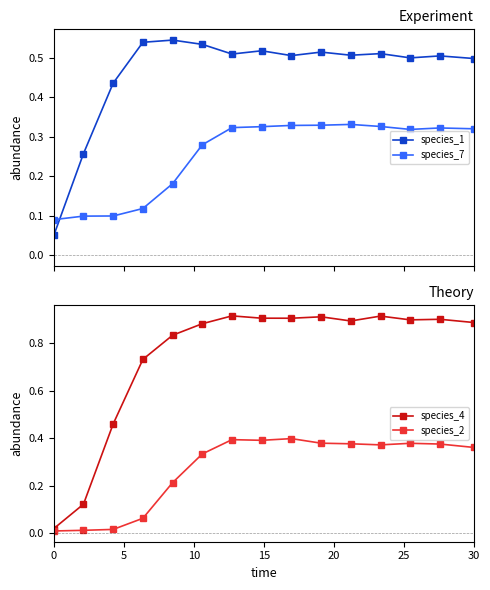

What is the difference between the maximum and minimum values in the species_1 series?

0.5